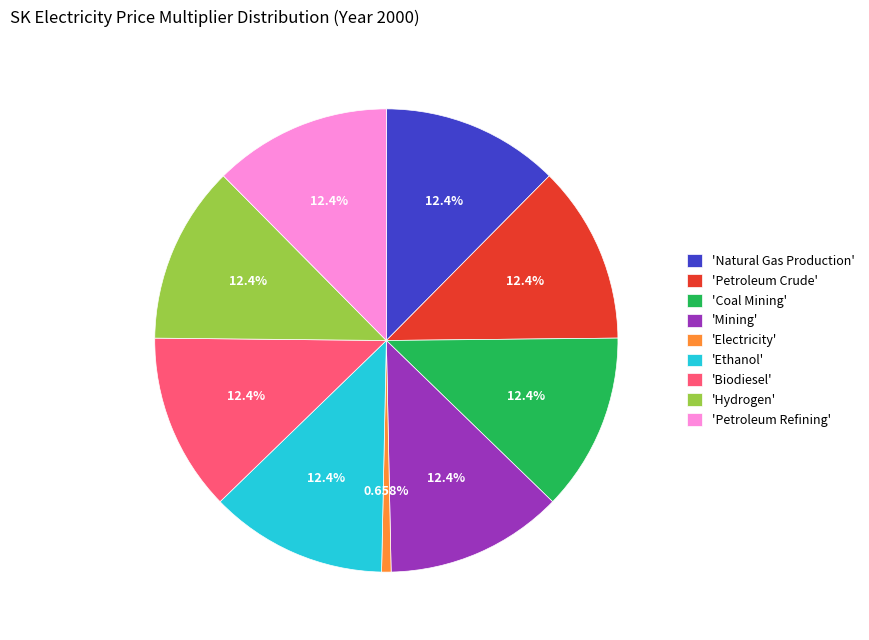

What is the smallest slice in the pie chart?

'Electricity'